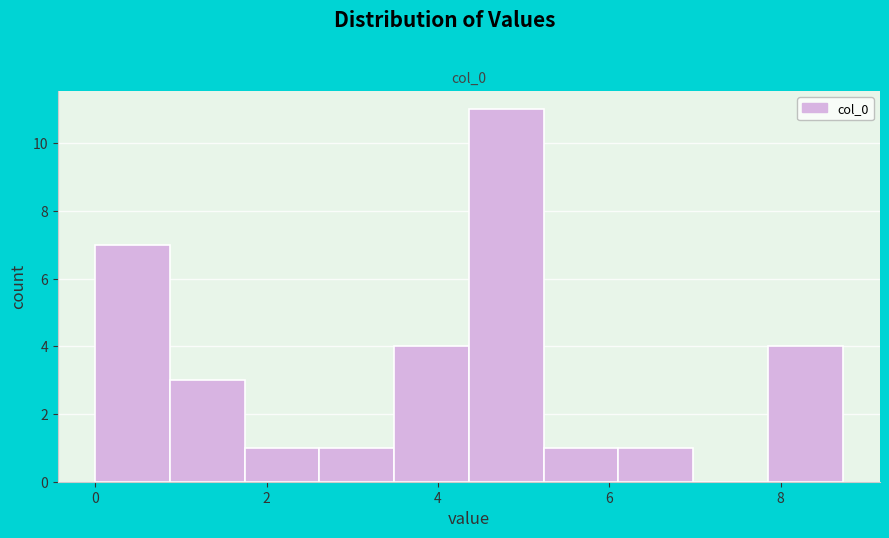

How tall is the bar that spans 5.2 to 6.2 on the x-axis? Neither the bar edges nor the heights are printed on the chart, so give them approximately, as read against the axes.

1